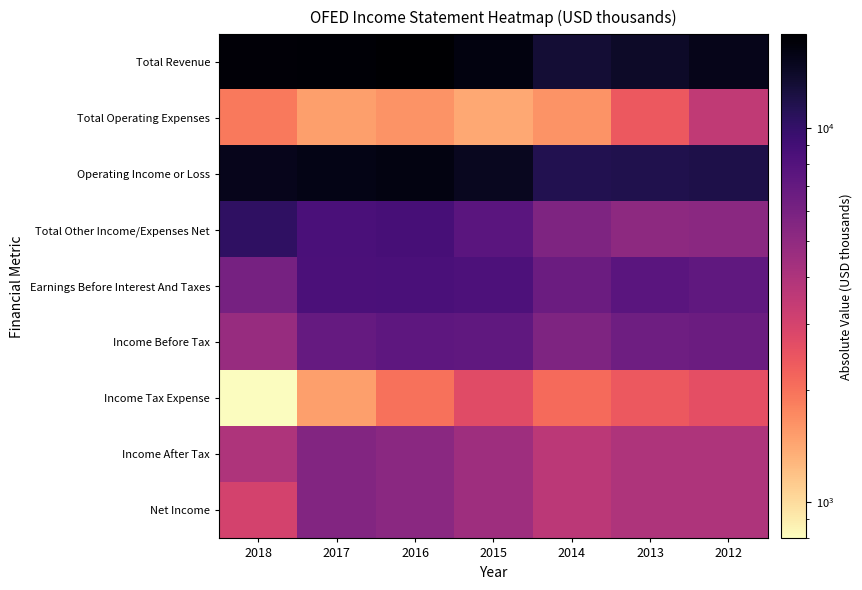

Rank the series by their maximum value, from highest to lowest.

Total Revenue, Operating Income or Loss, Total Other Income/Expenses Net, Earnings Before Interest And Taxes, Income Before Tax, Income After Tax, Net Income, Total Operating Expenses, Income Tax Expense